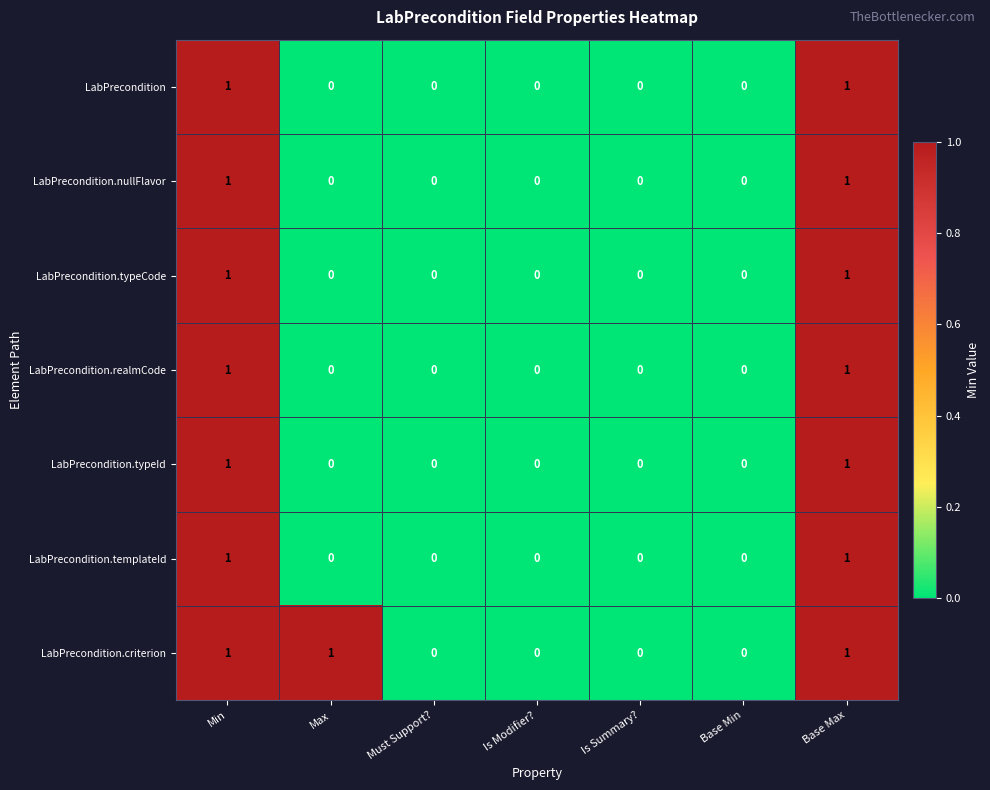

What is the greatest value displayed?

1